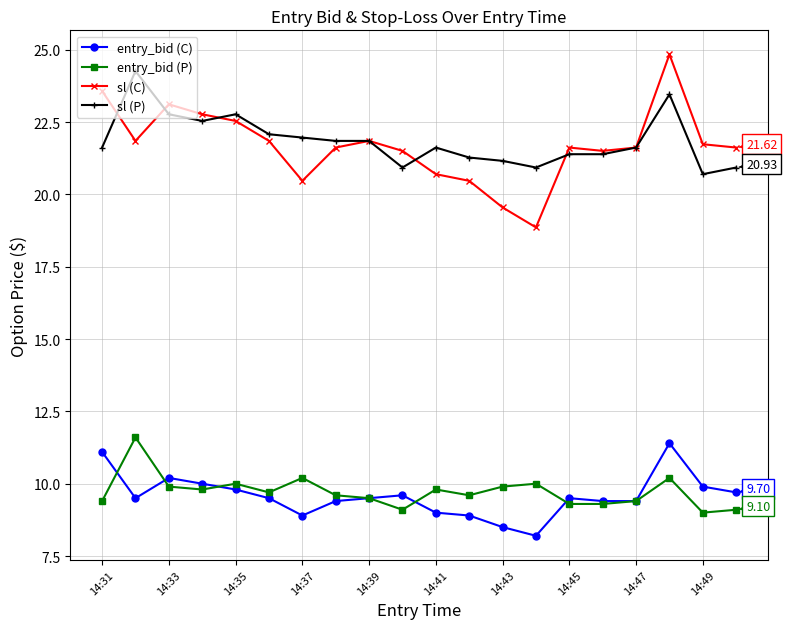

True or false: sl (C) has more than 2 points higher than both neighbors.

True